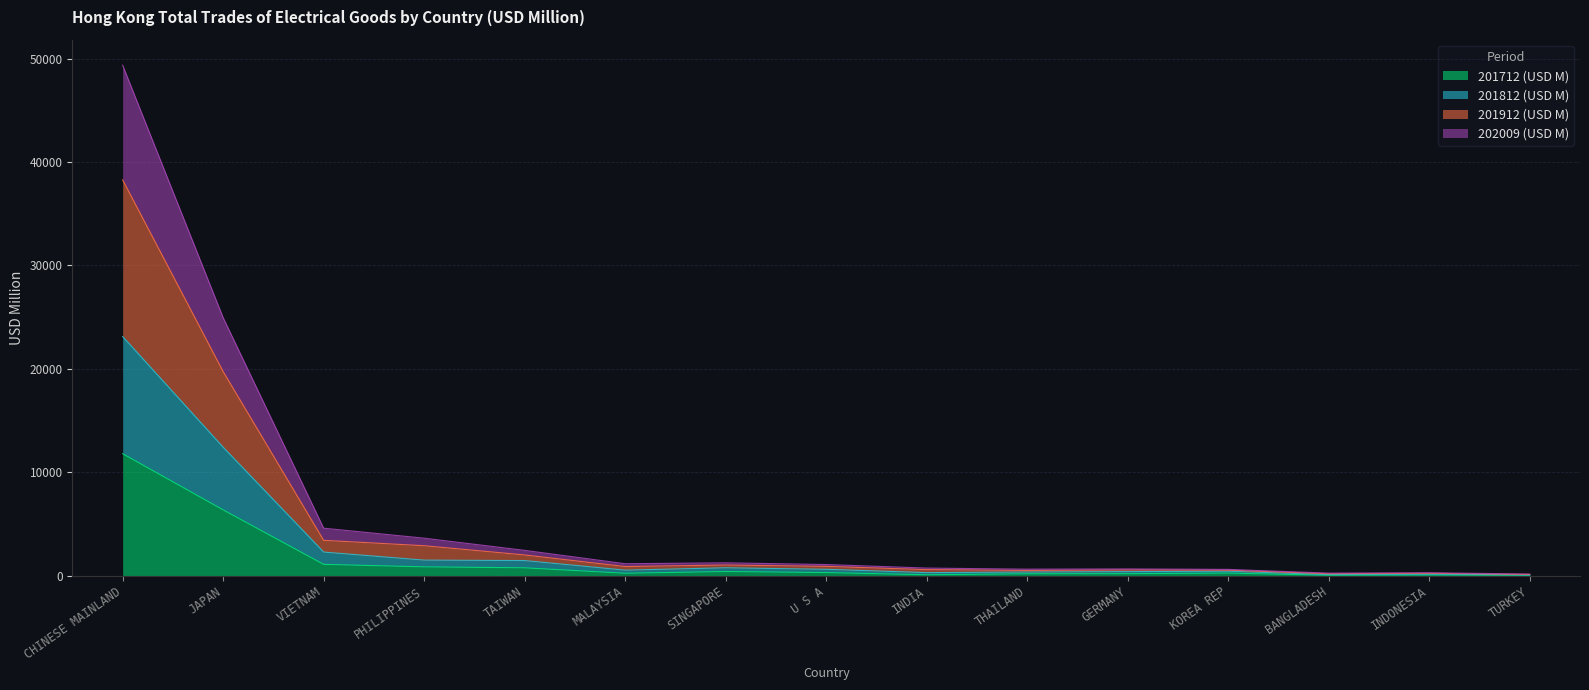

What is the difference between the highest and lowest values at KOREA REP?

357.1